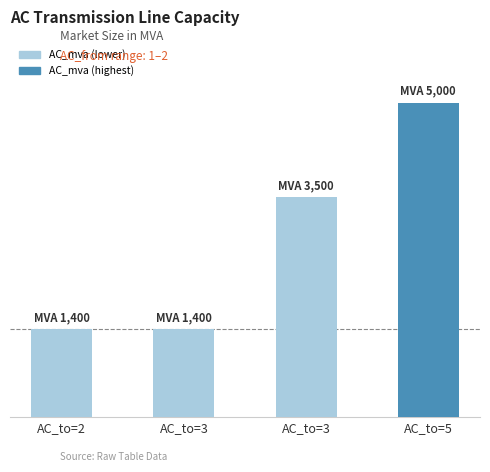

At which category does the chart reach its peak across all series?

AC_to=5